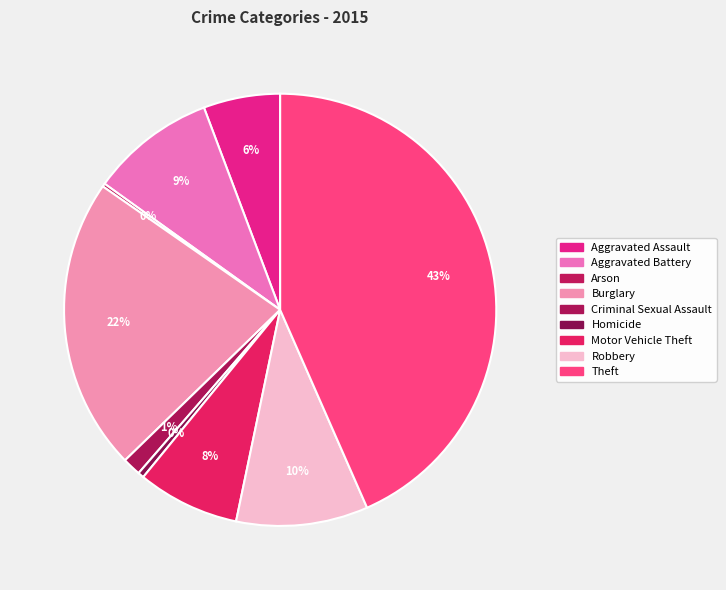

To the nearest percent, what percentage of the pie is Robbery?

10%